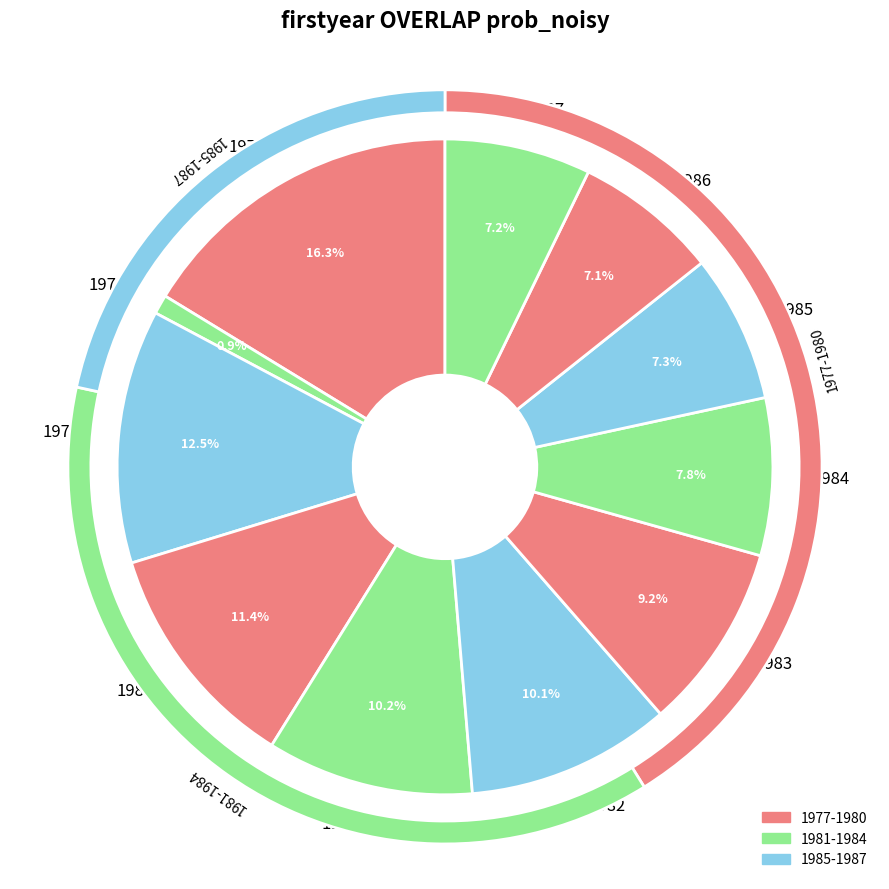

Between 1981 and 1983, which is larger?

1981